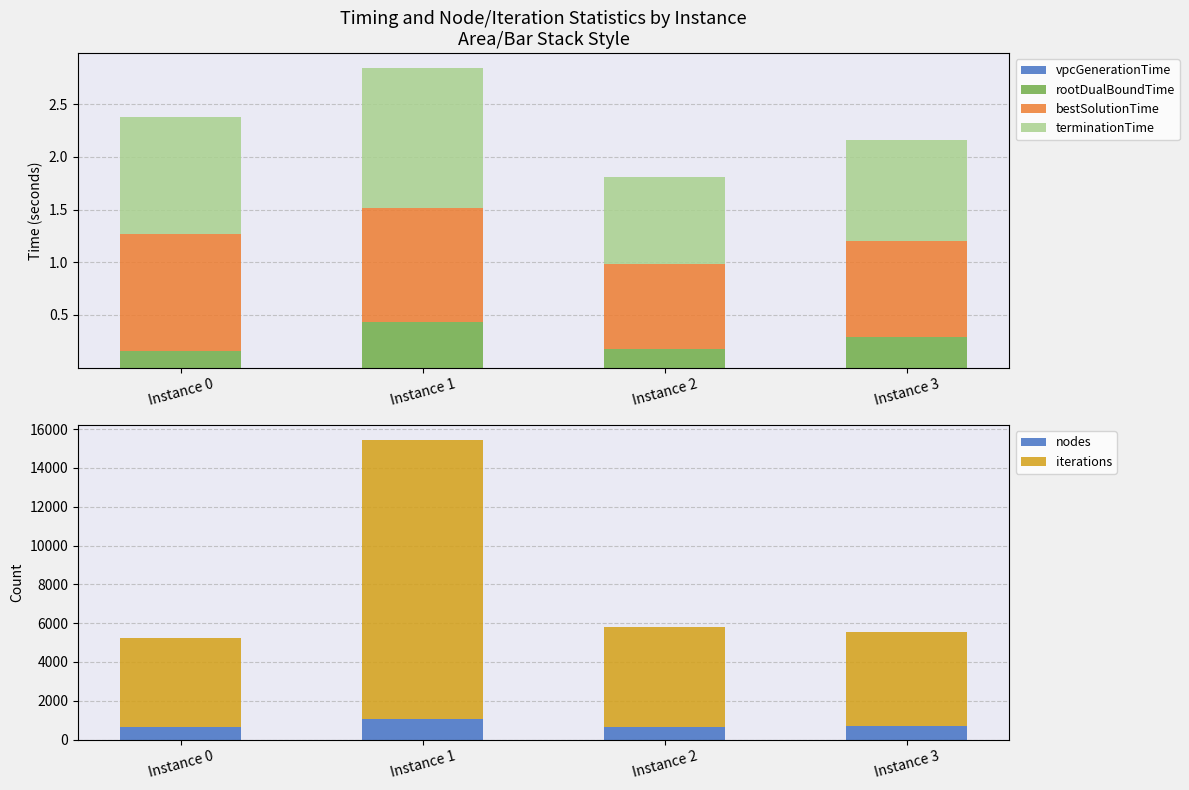

At which label does terminationTime first exceed 1?

Instance 0